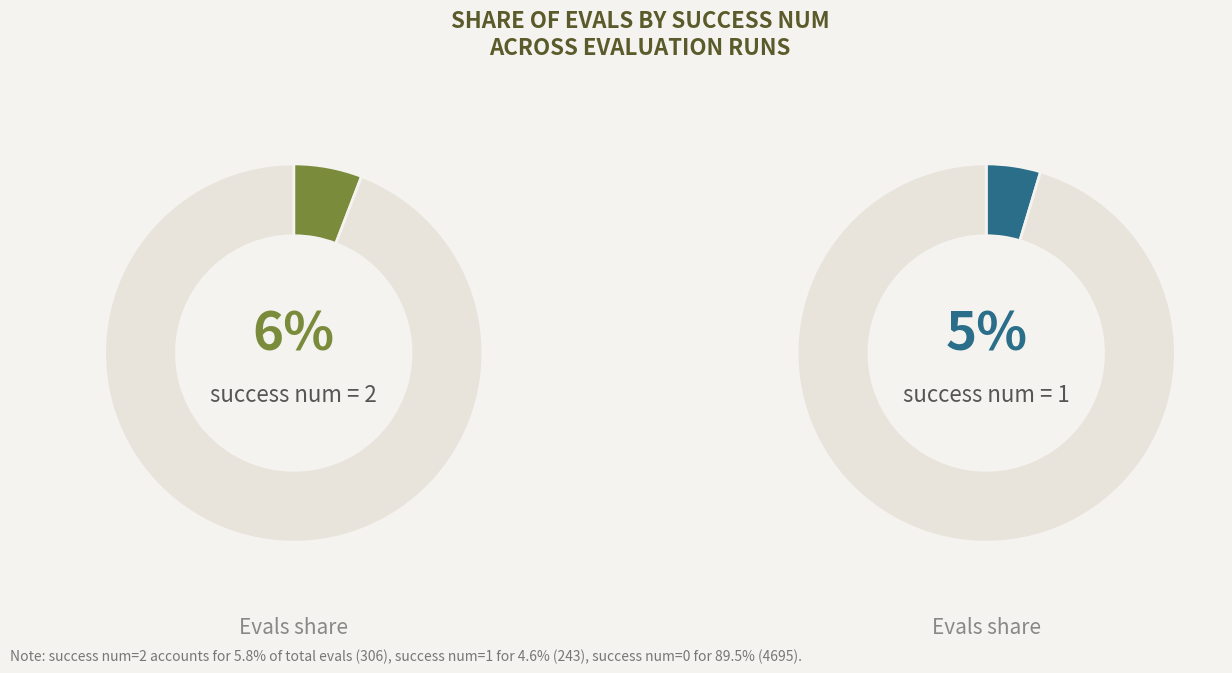

Which category has the biggest portion of the pie?

success num 2